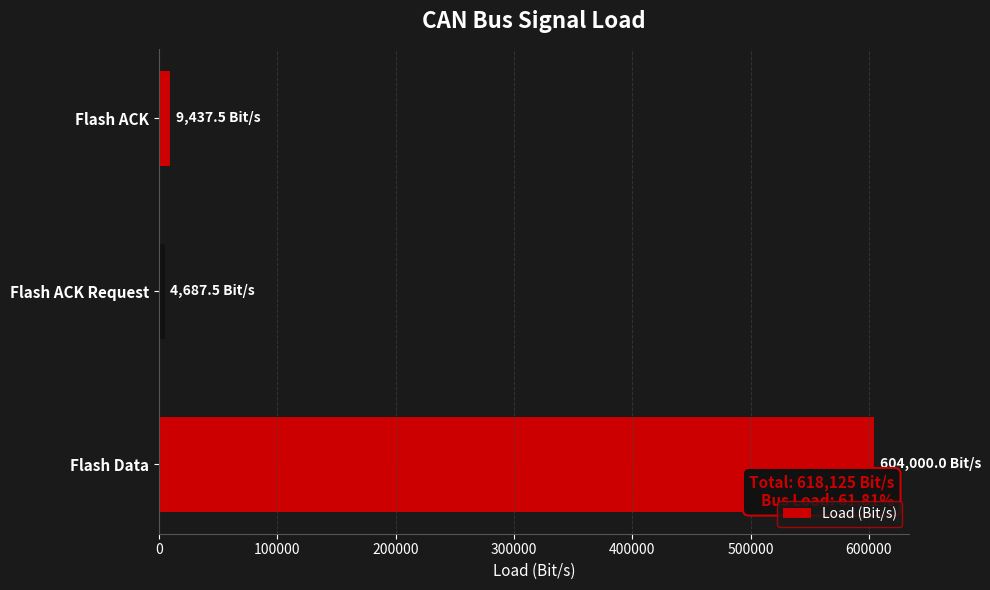

What is the minimum value shown in the chart?

4687.5